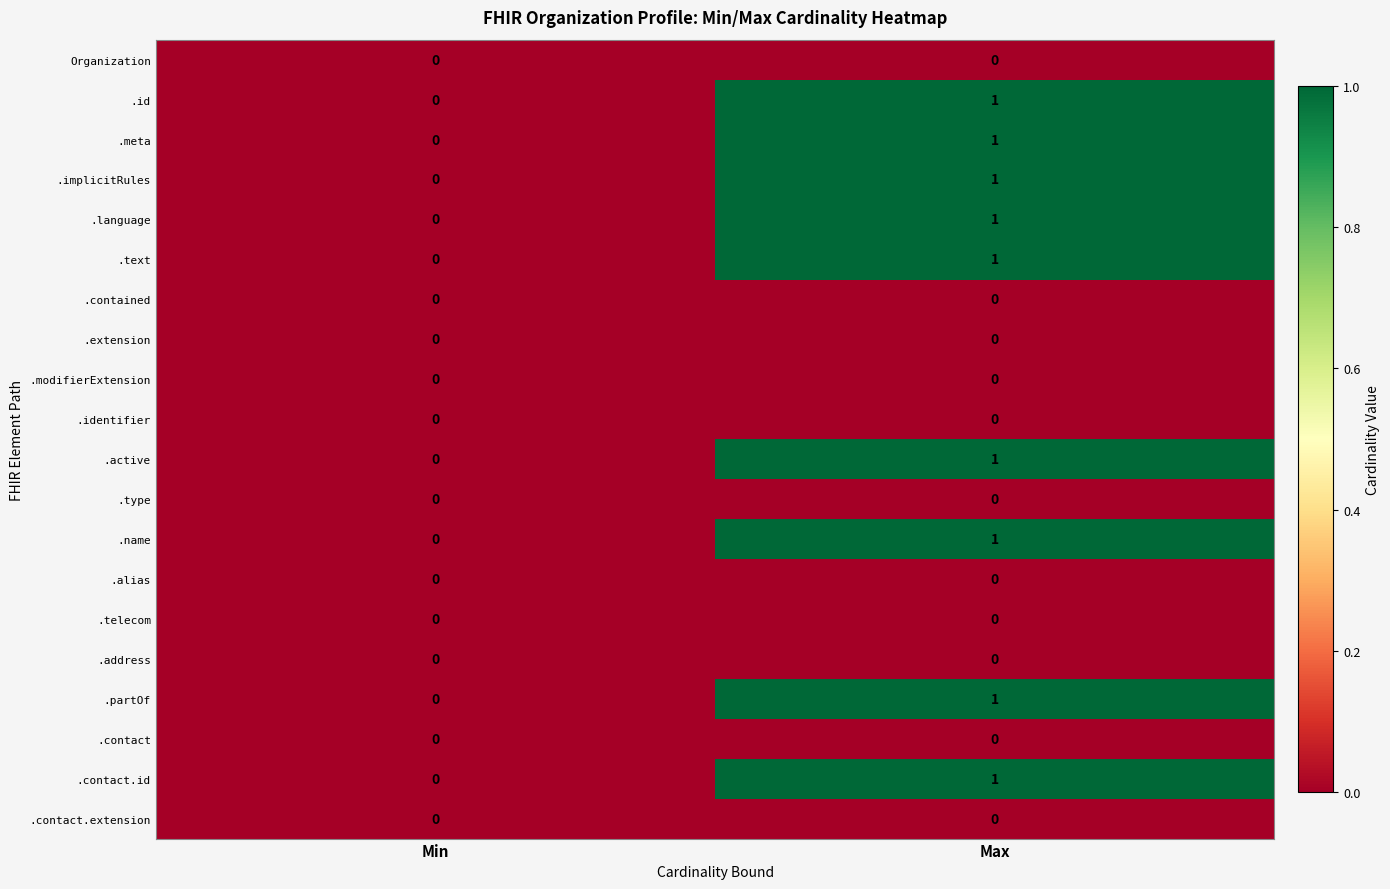

The .meta series shows -1 at Min. True or false?

False